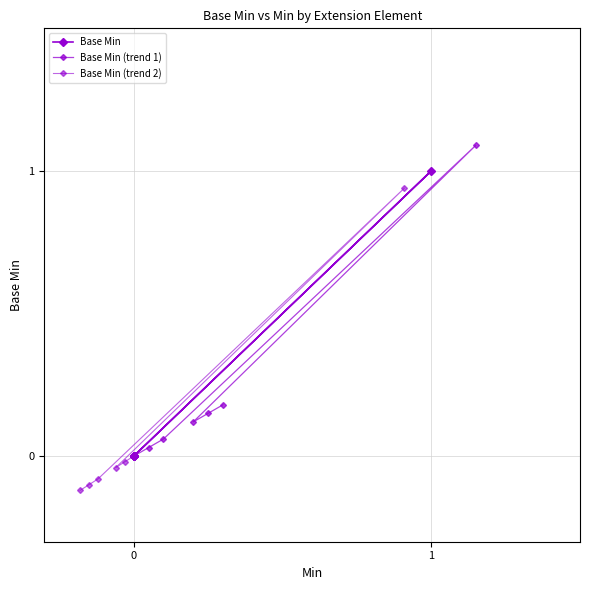

Reading left to right, extract all data points from this chart.

Base Min: 0=0.0	1=0.0	2=0.0	3=1.0	4=0.0	5=0.0	6=0.0
Base Min (trend 1): 0=0.0	1=0.0	2=0.1	3=1.1	4=0.1	5=0.1	6=0.2
Base Min (trend 2): 0=0.0	1=-0.0	2=-0.0	3=0.9	4=-0.1	5=-0.1	6=-0.1